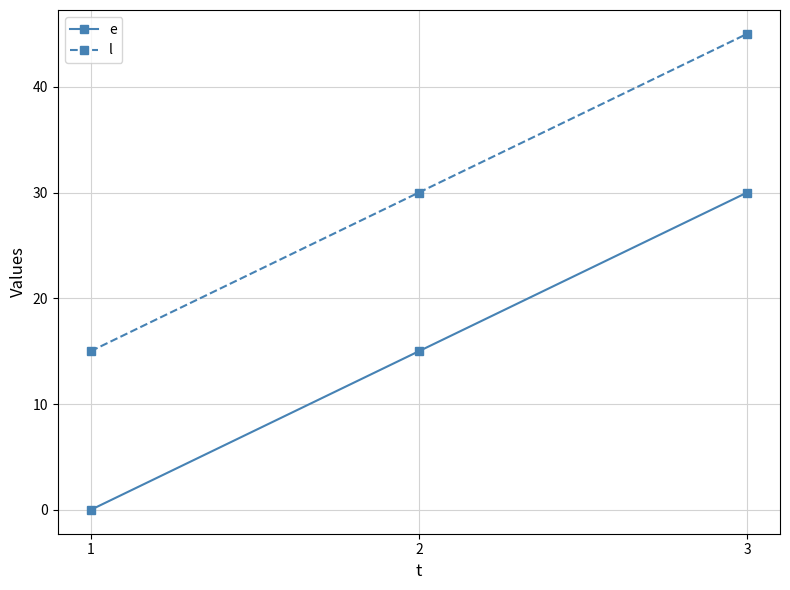

What is the sum of all e values?

45